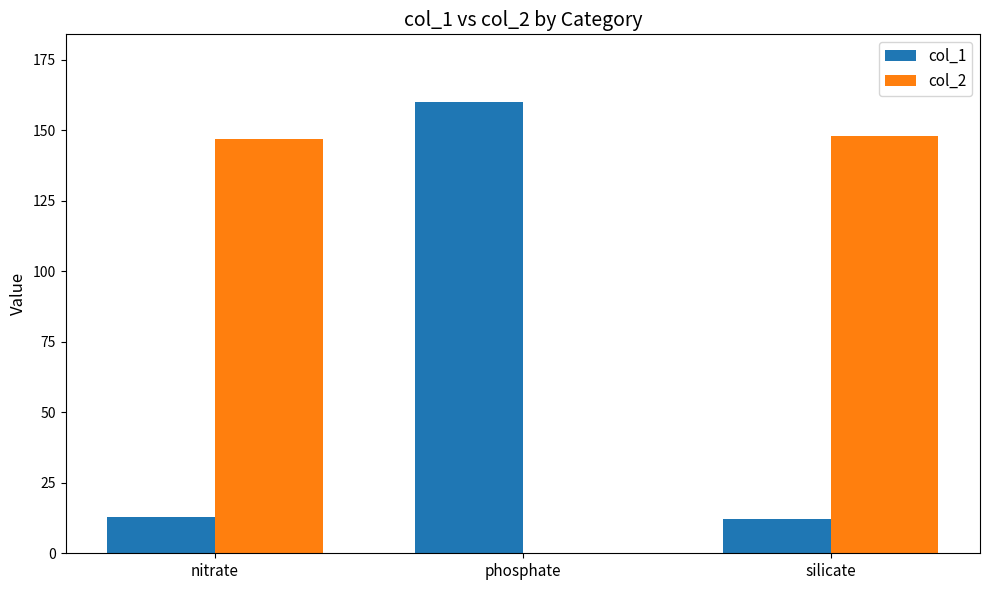

Reading left to right, what are all the values shown in this chart?

col_1: 13	160	12
col_2: 147	0	148